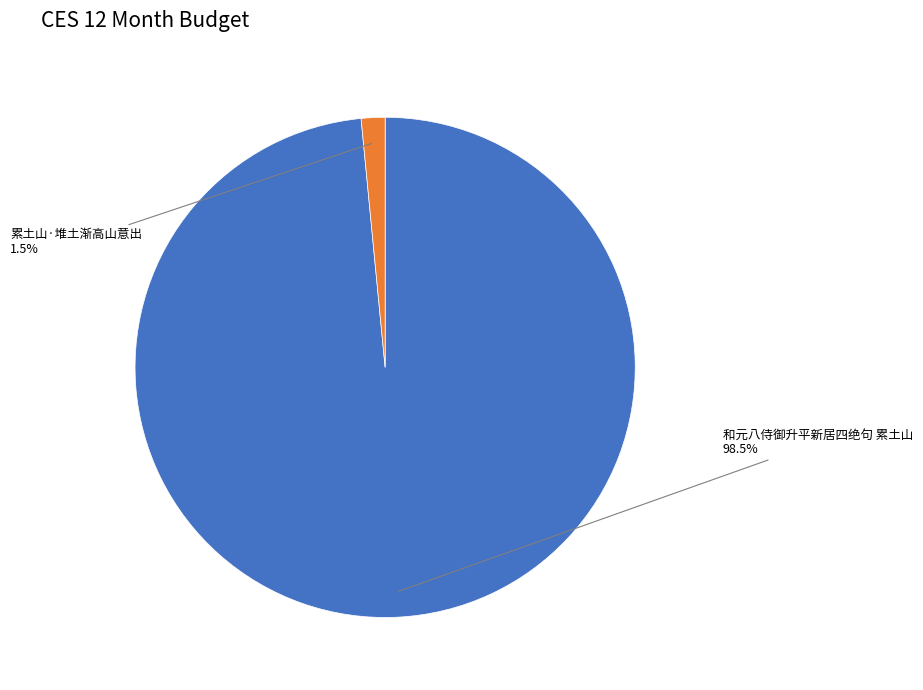

Is there a majority slice in this chart?

Yes